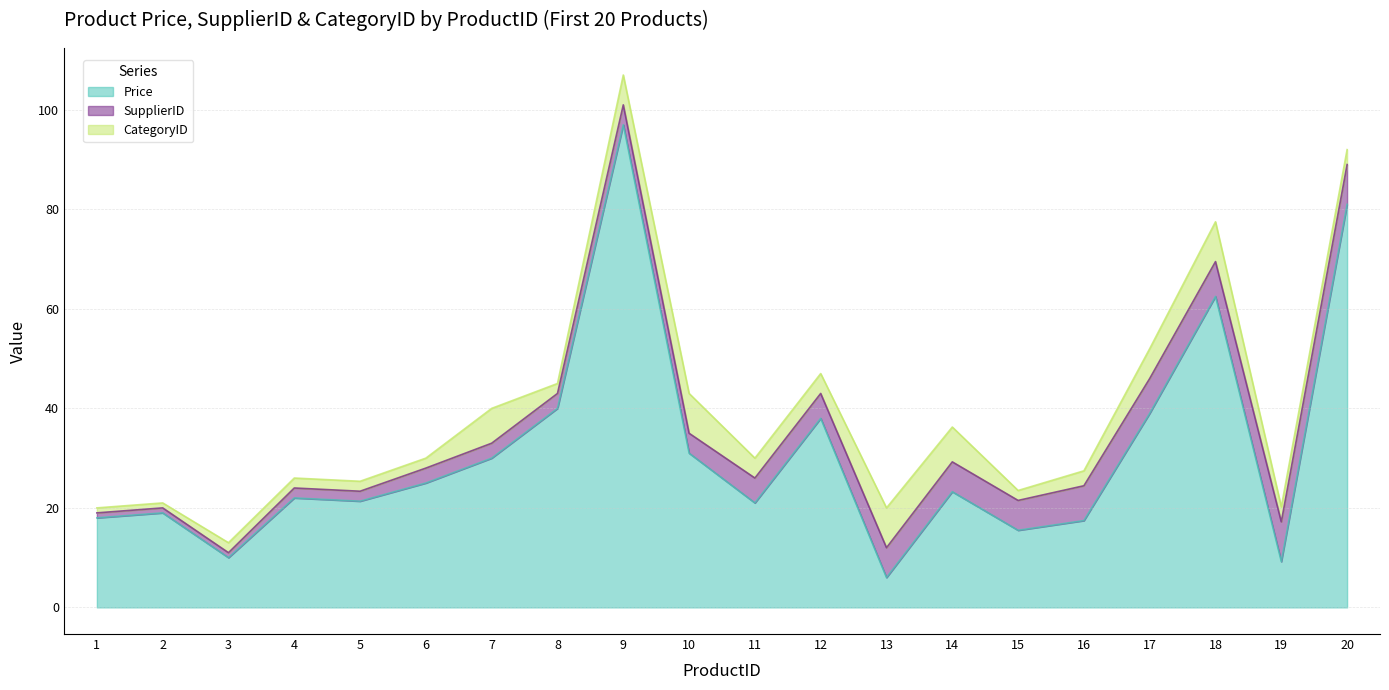

How many series are shown in this chart?

3